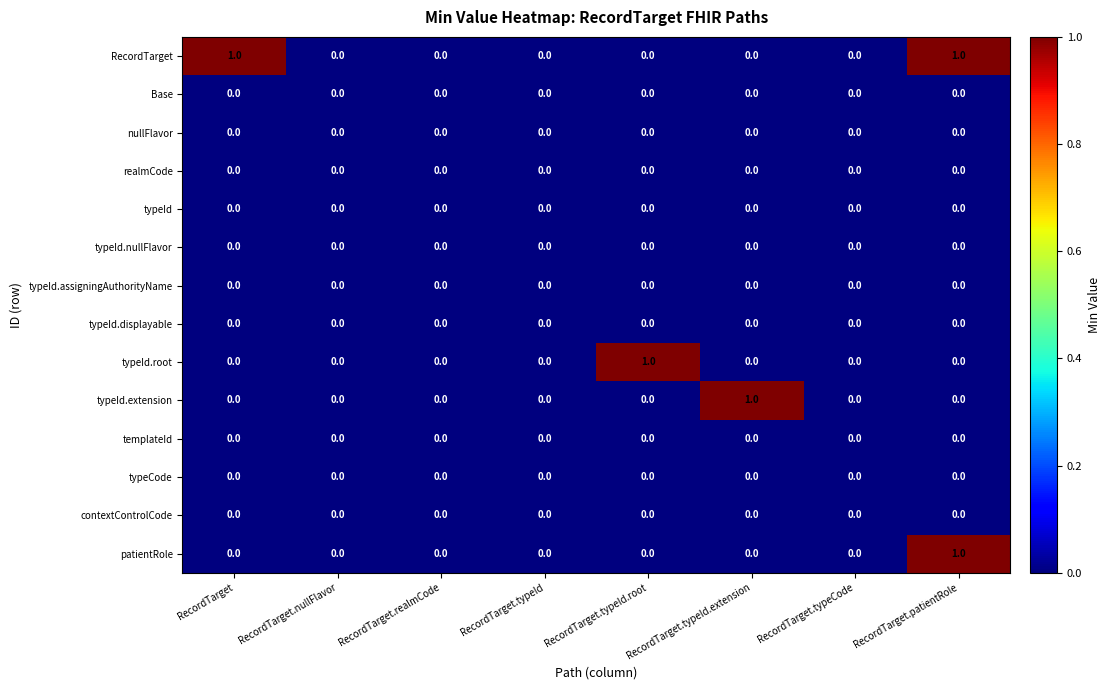

How many data points does each series have?

8